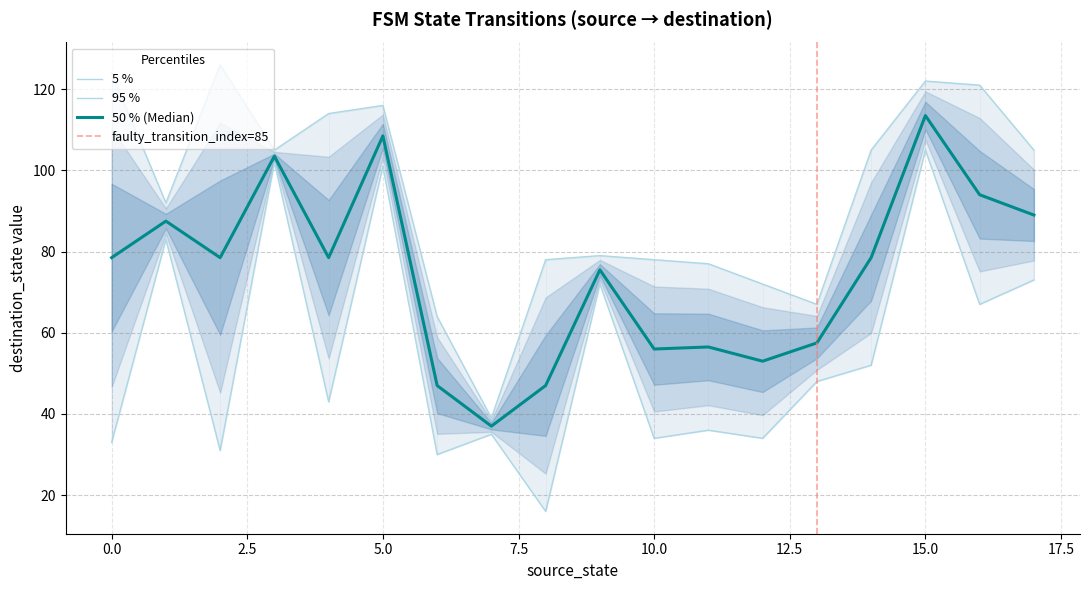

True or false: destination_state has more than 2 interior local peaks.

True